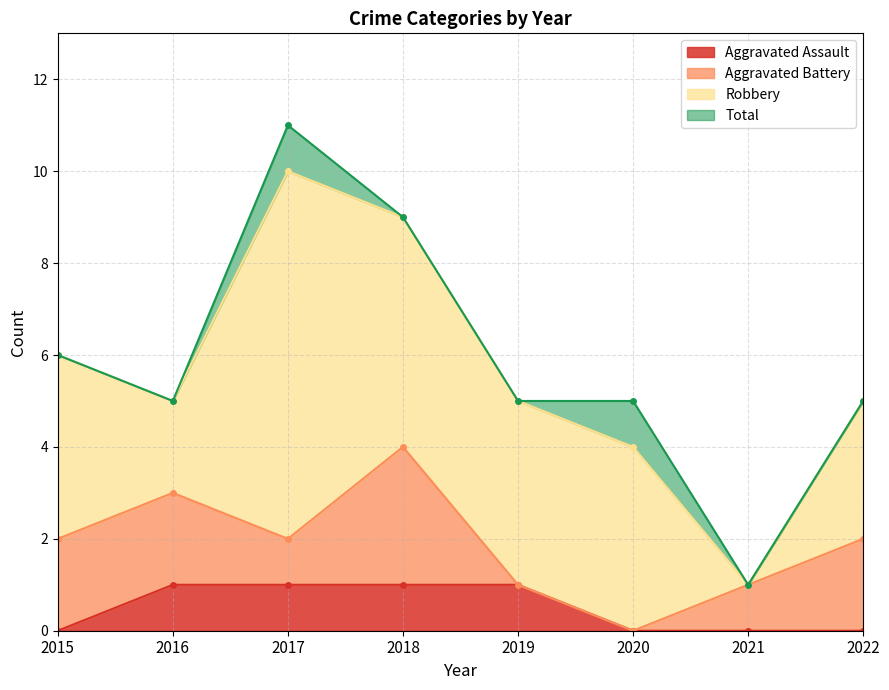

True or false: Aggravated Assault and Total intersect in this chart.

False